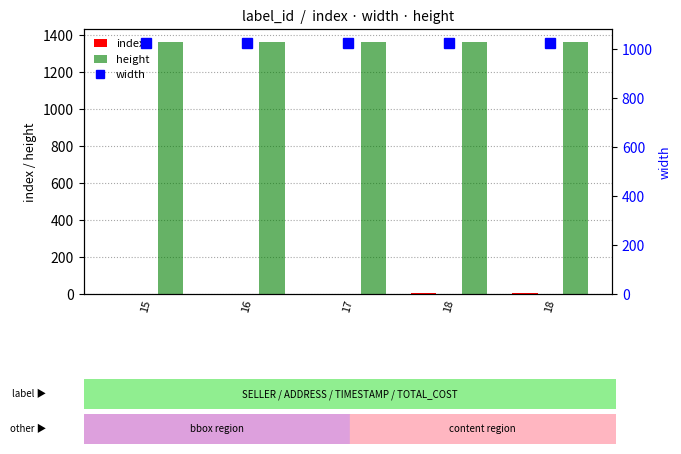

Which has a higher value, 18 or 16?

18